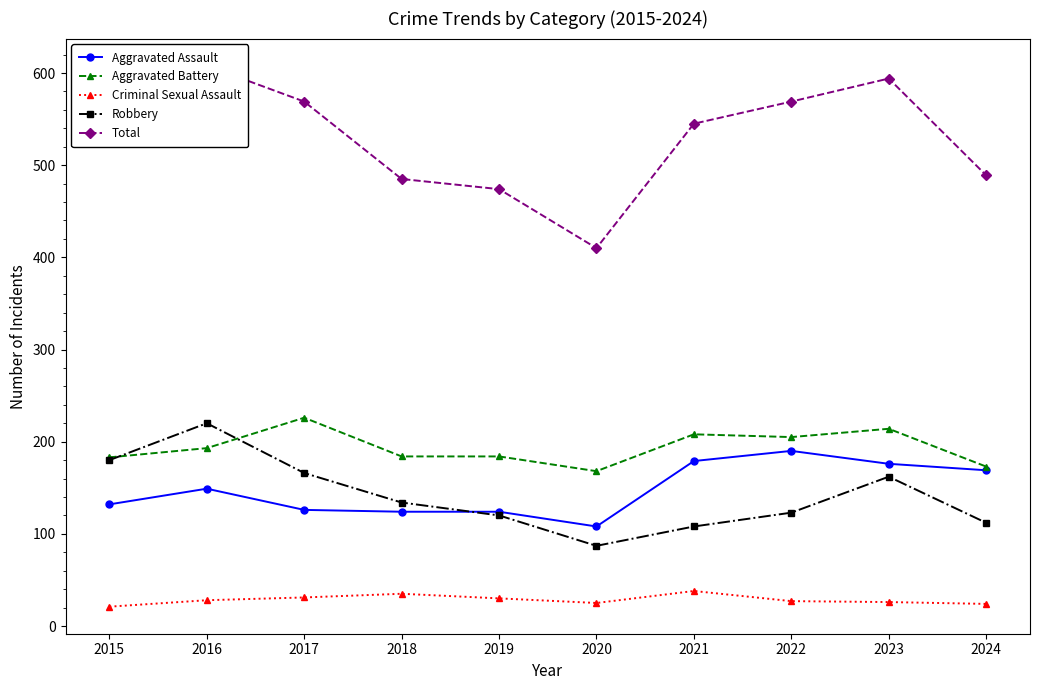

What are all the series names shown in the legend?

Aggravated Assault, Aggravated Battery, Criminal Sexual Assault, Robbery, Total